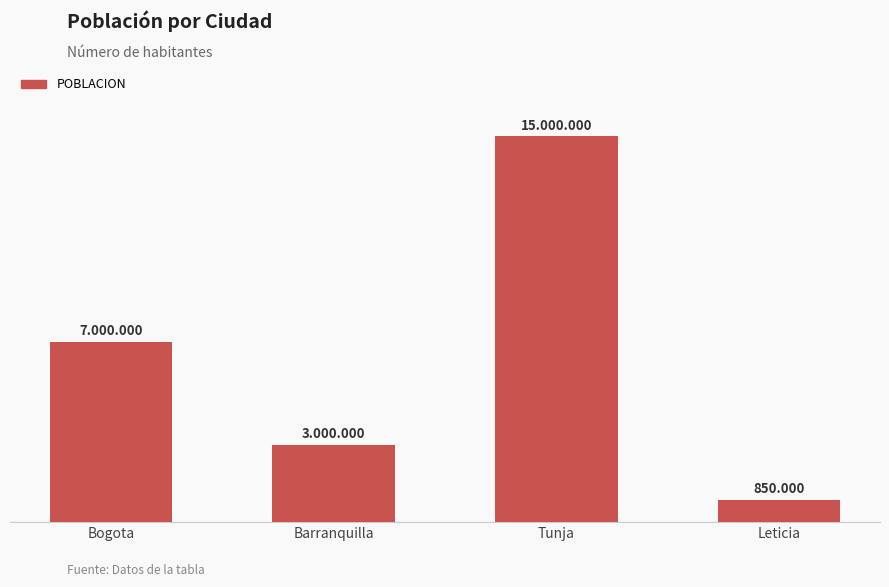

What is the average value?

6462500